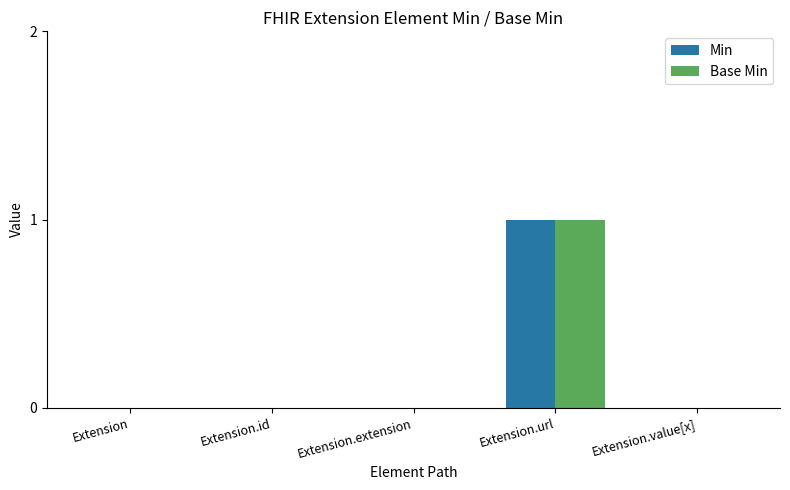

Which category has the highest value across all series?

Extension.url